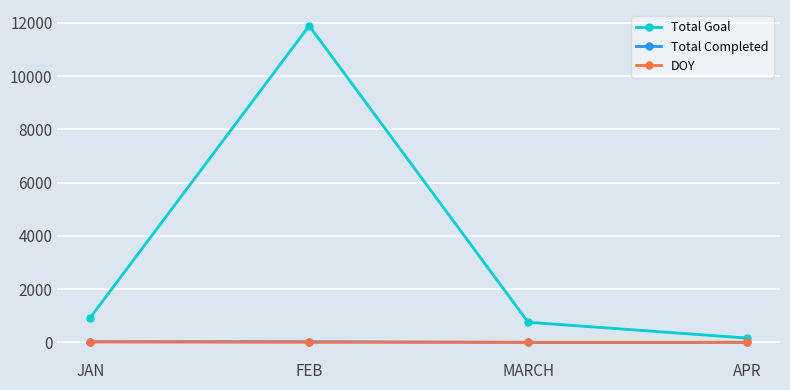

Which series has the largest total across all categories?

Total Goal